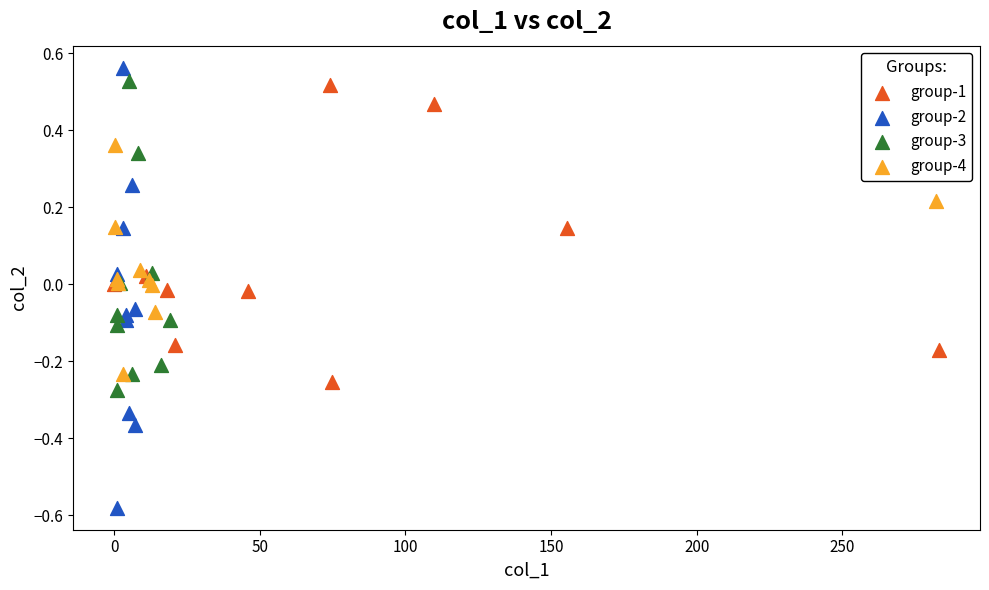

Which series contains the highest Y value?

group-2